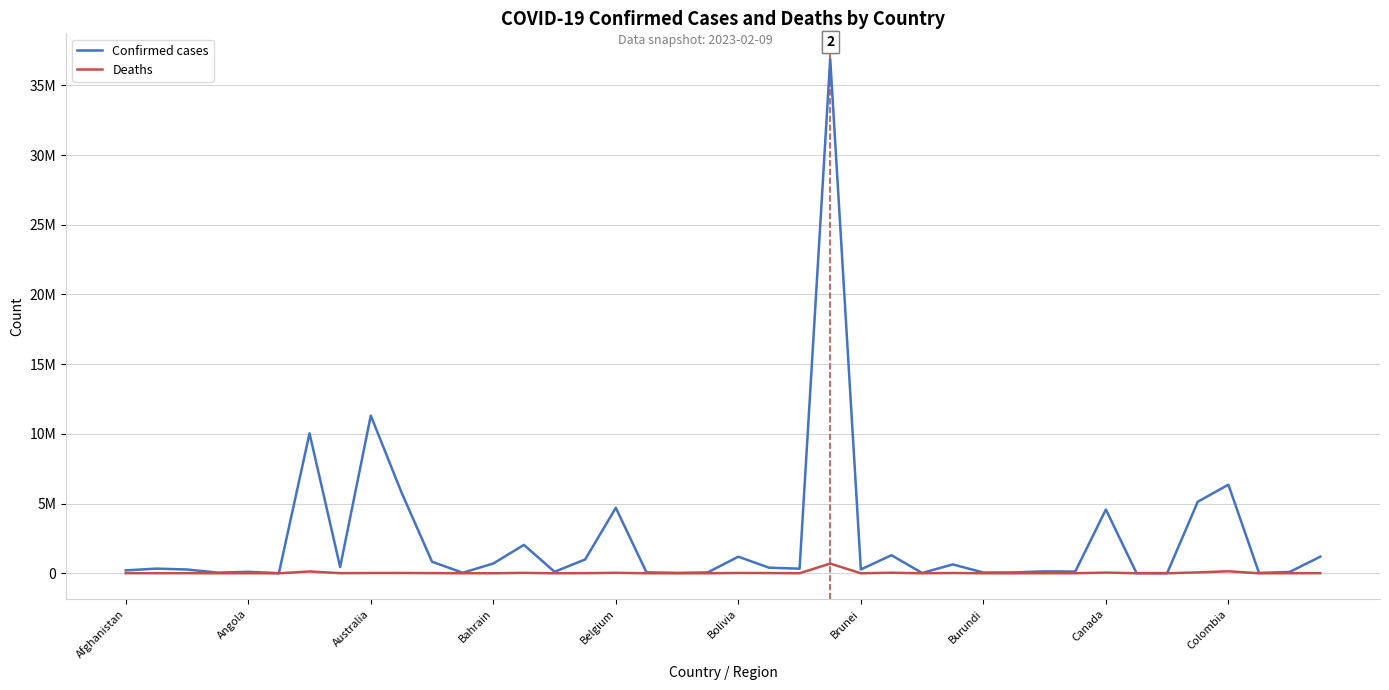

Does the chart display data point markers on the line(s)?

No